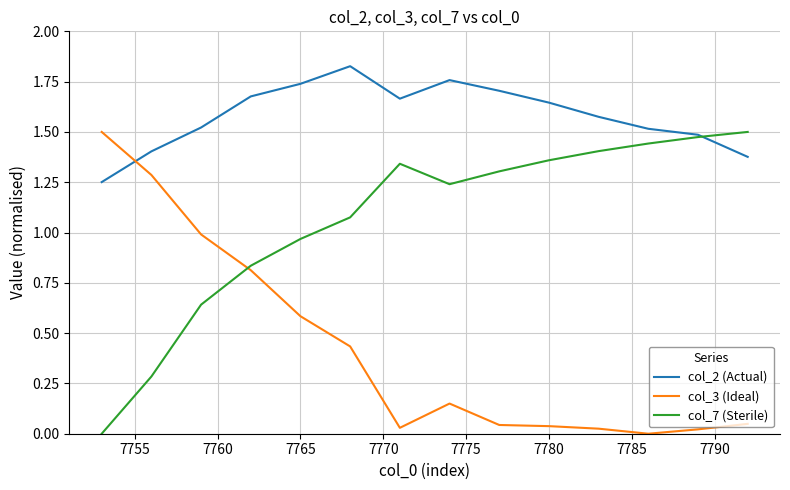

Which series has the largest total across all categories?

col_2 (Actual)